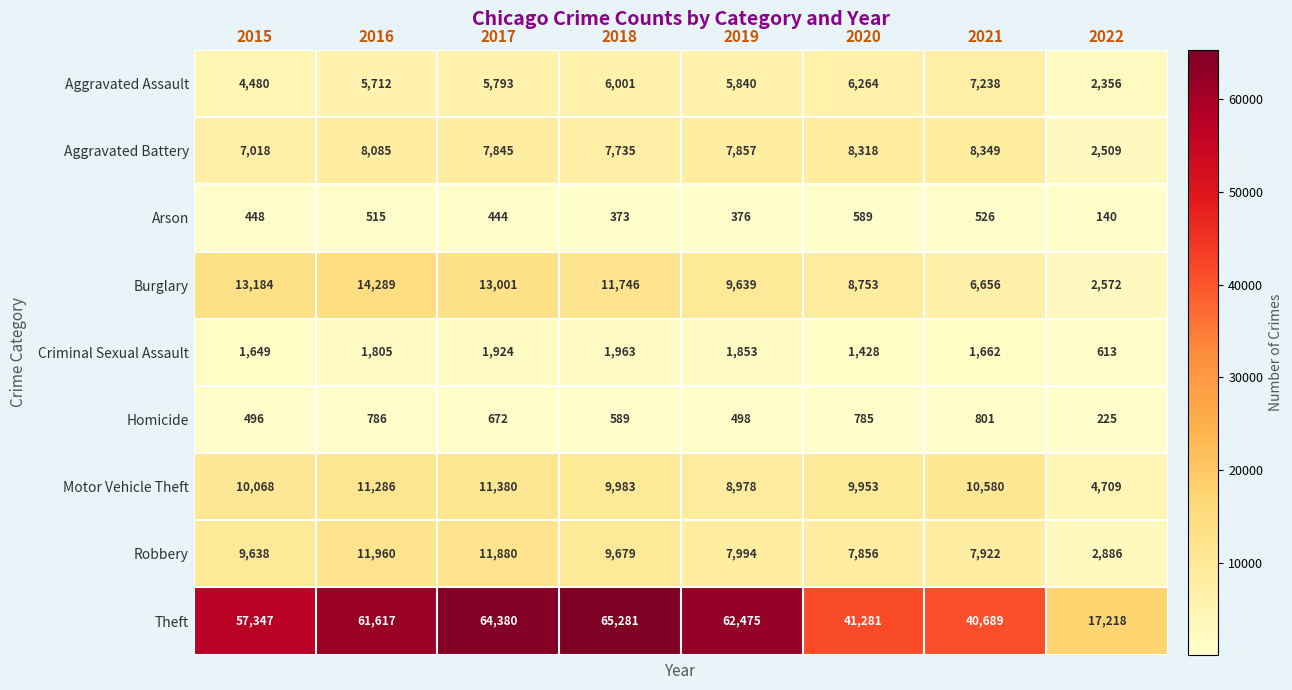

The value of Aggravated Assault at 2022 is 2356. True or false?

True